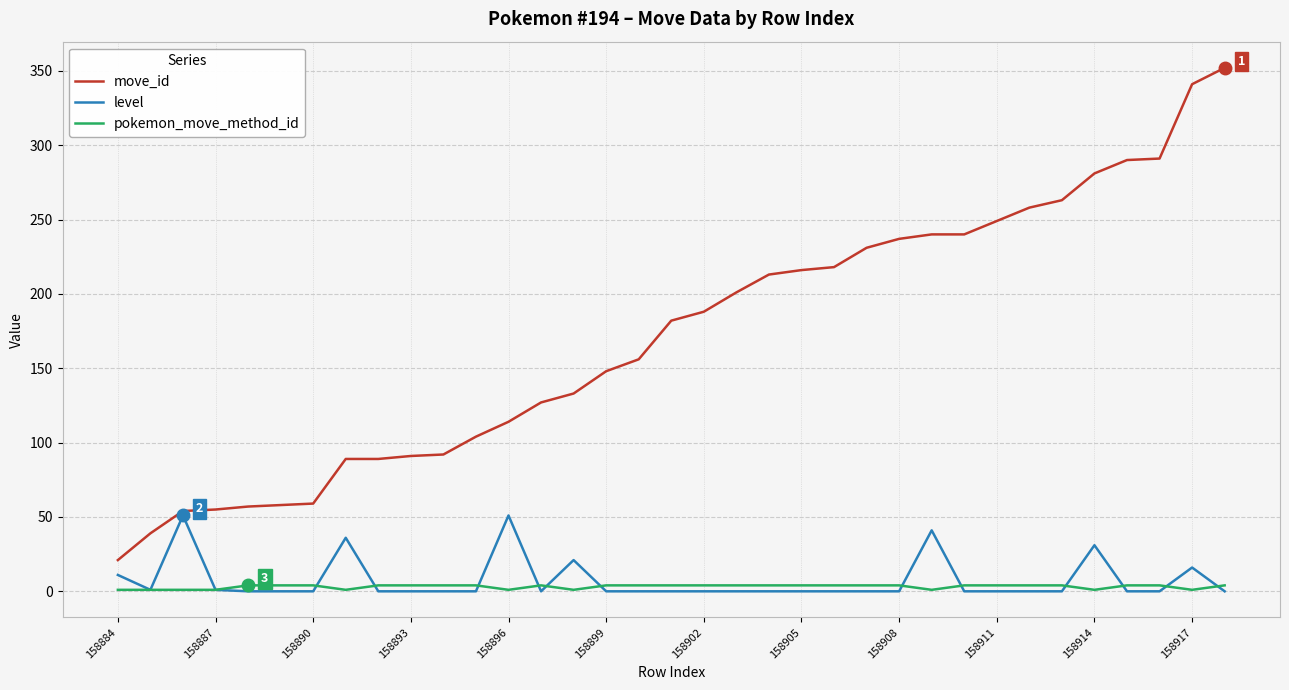

Which series has the largest range (max minus min)?

move_id